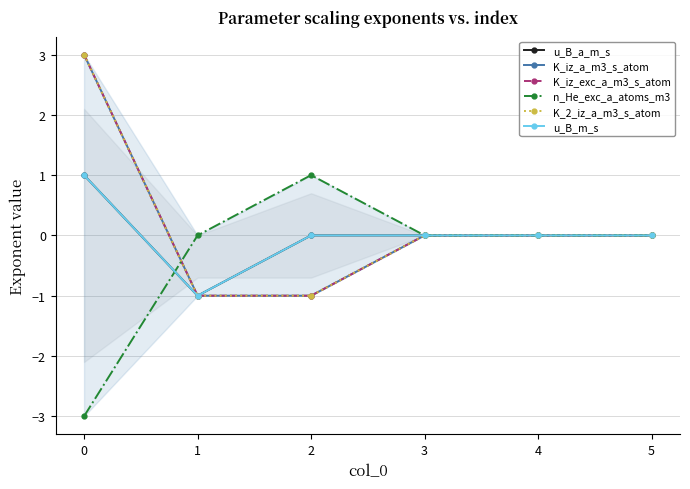

The value of u_B_a_m_s at 4 is 0. True or false?

True